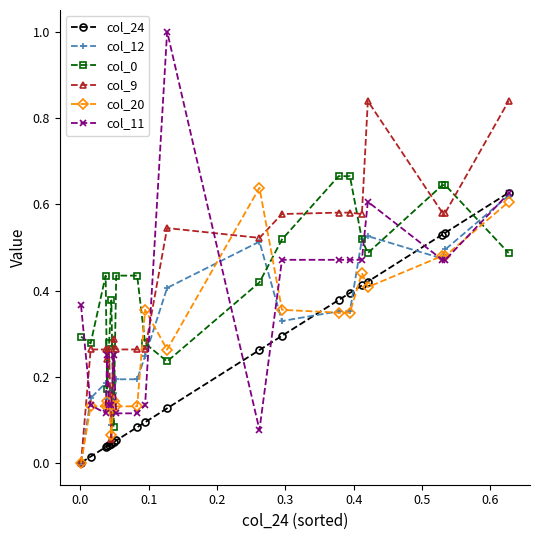

Which series has the largest range (max minus min)?

col_11